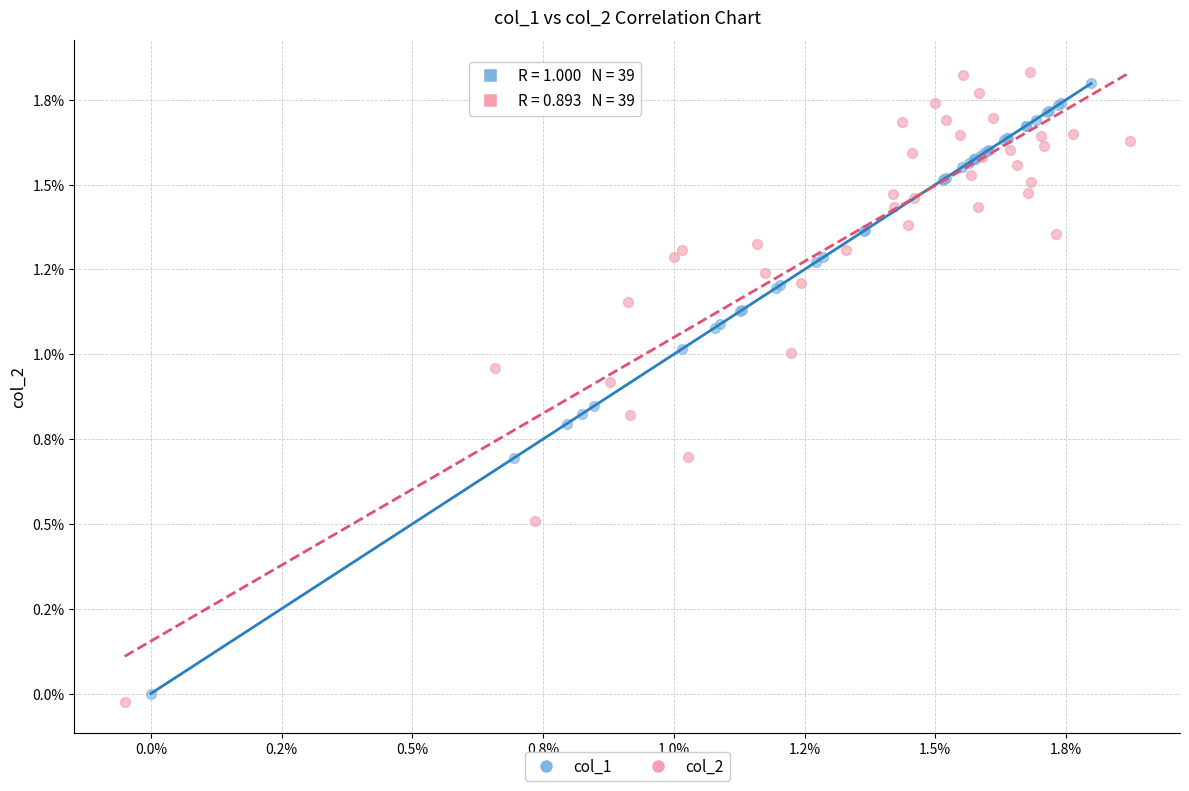

Which series contains the lowest Y value?

col_2